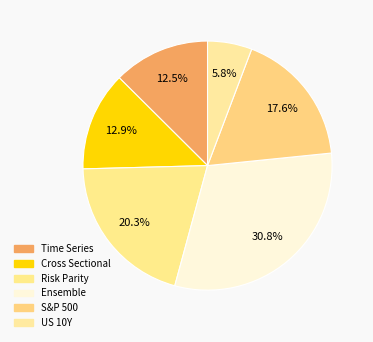

To the nearest percent, what portion does S&P 500 represent?

18%